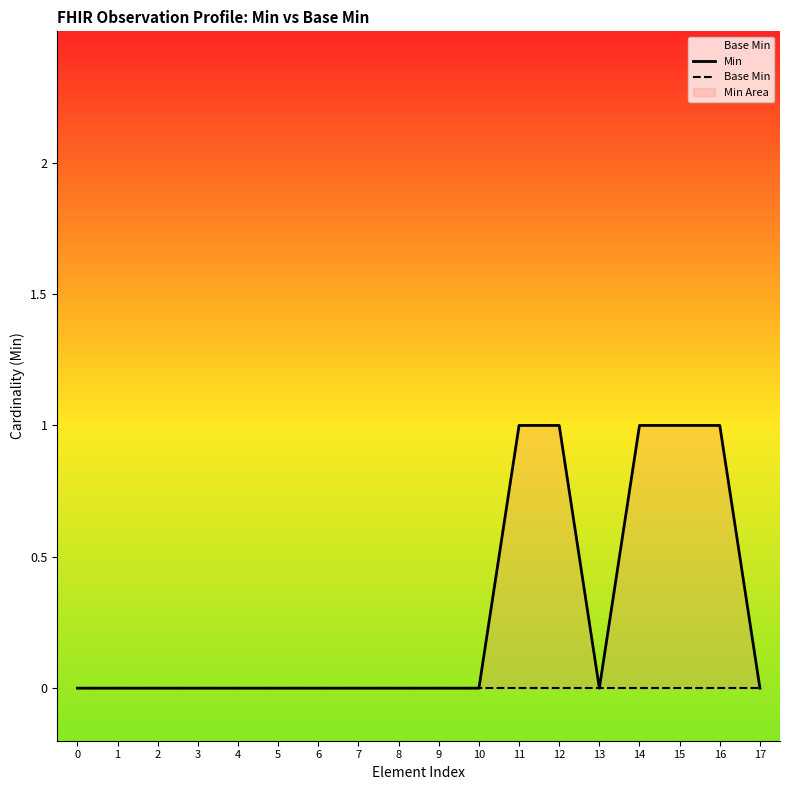

What value does the Min series have at 16?

1